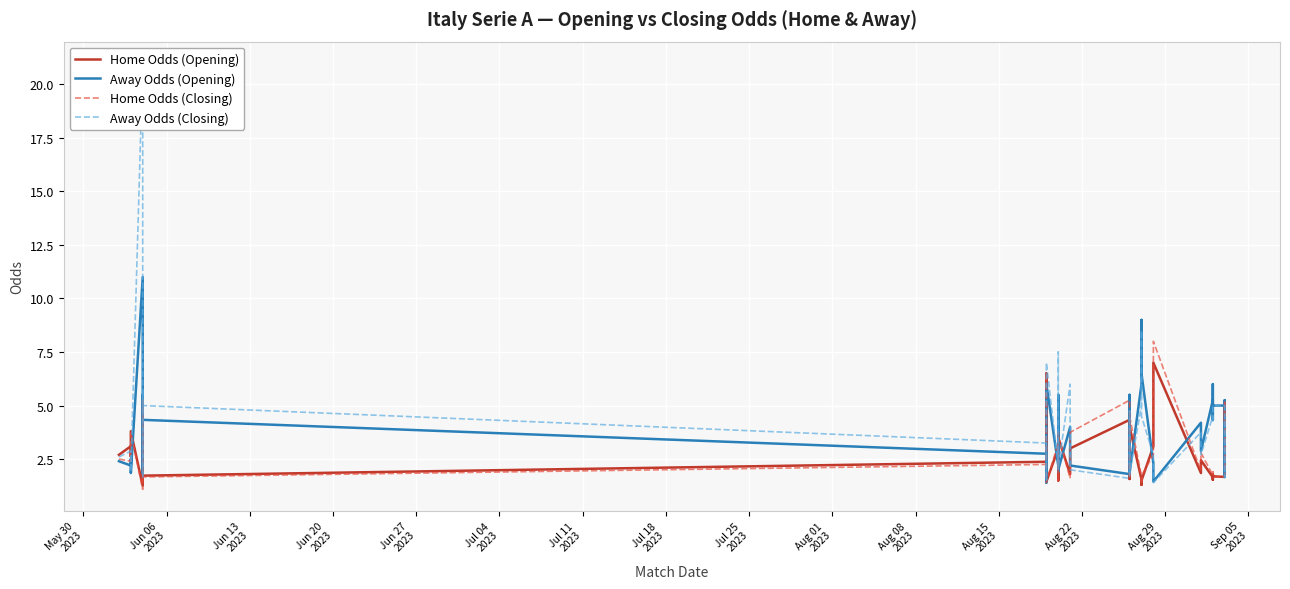

In Away Odds (Closing), how many points are higher than both neighbors (excluding endpoints)?

11